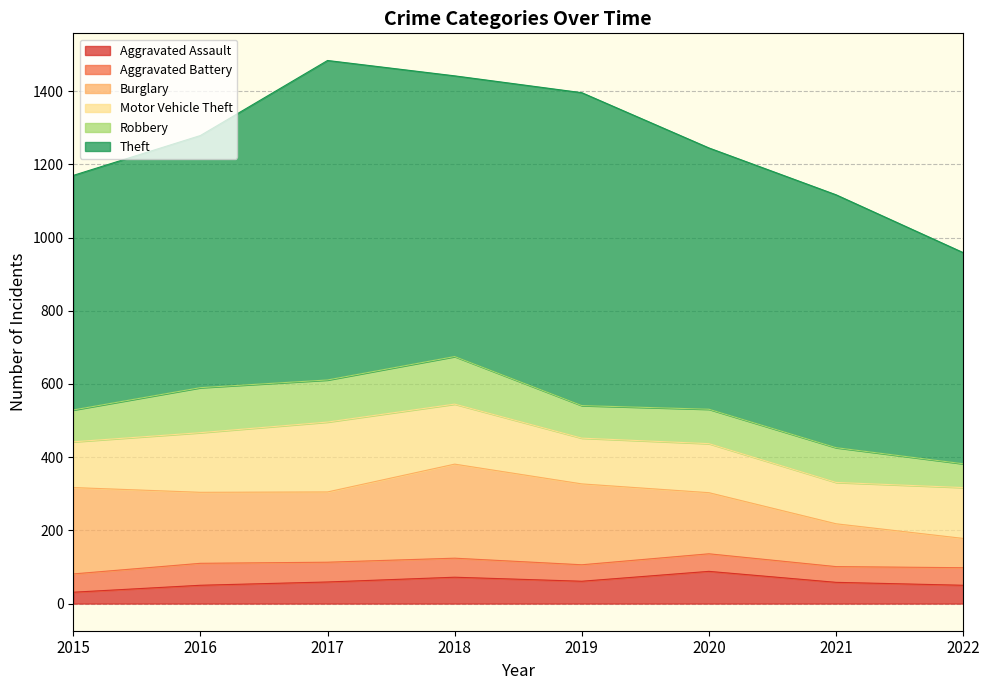

True or false: Aggravated Assault has a value of 88 at 2020.

True